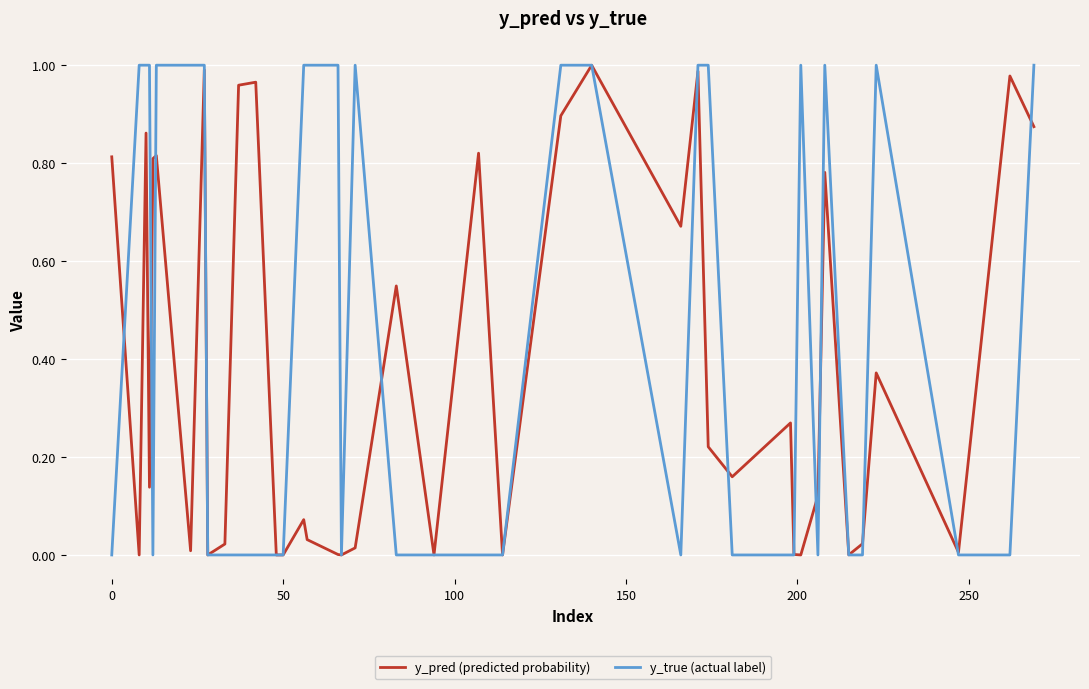

Which series has the largest total across all categories?

y_true (actual label)